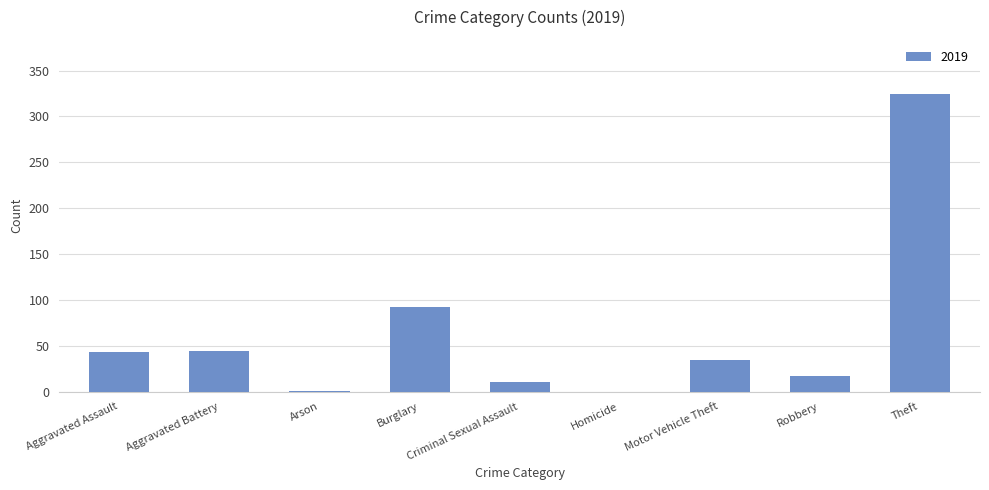

Between Motor Vehicle Theft and Aggravated Battery, which is larger?

Aggravated Battery